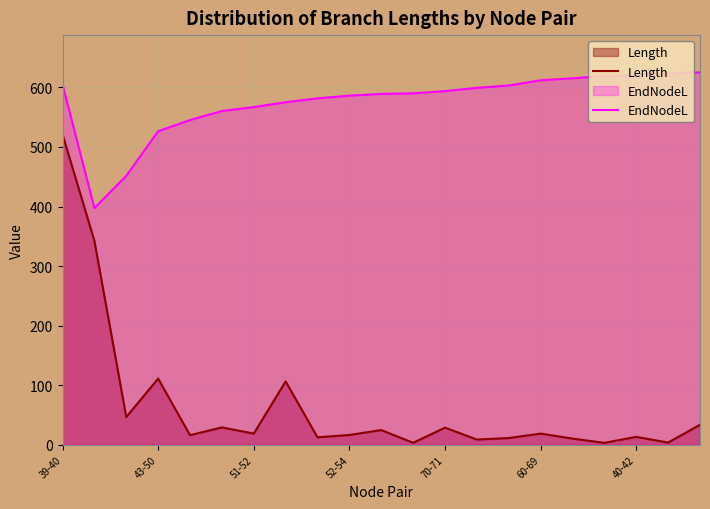

Rank the series by their average value, from lowest to highest.

Length, EndNodeL